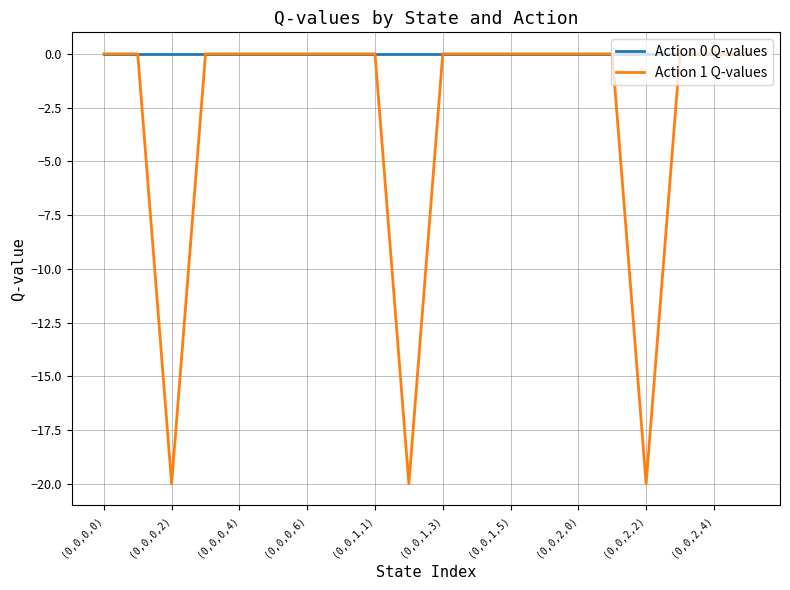

Which series has the largest total across all categories?

Action 0 Q-values